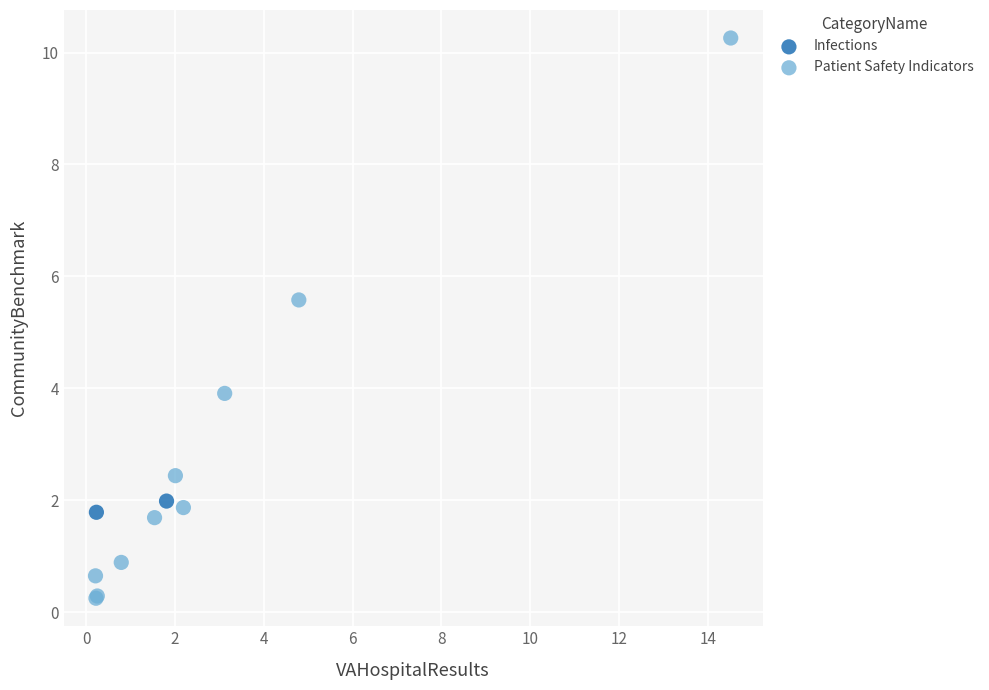

What are all the series names shown in the legend?

Infections, Patient Safety Indicators